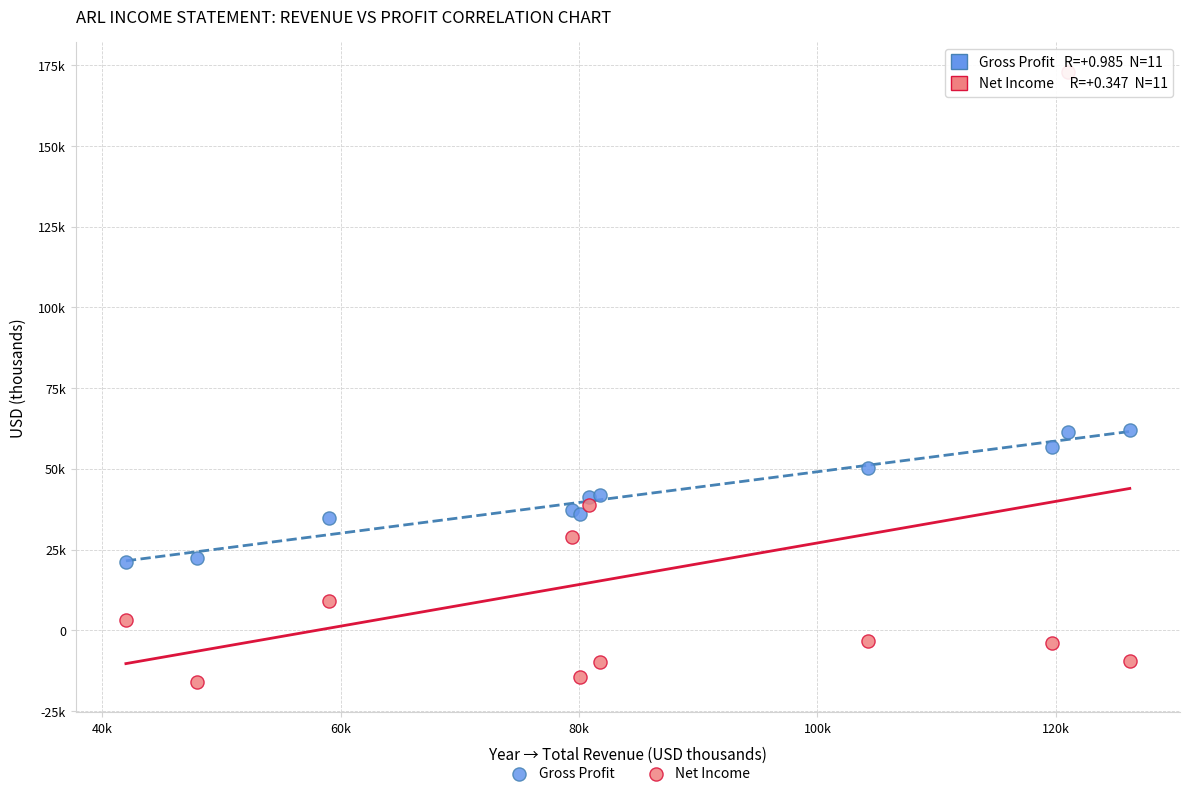

What are all the series names shown in the legend?

Gross Profit, Net Income